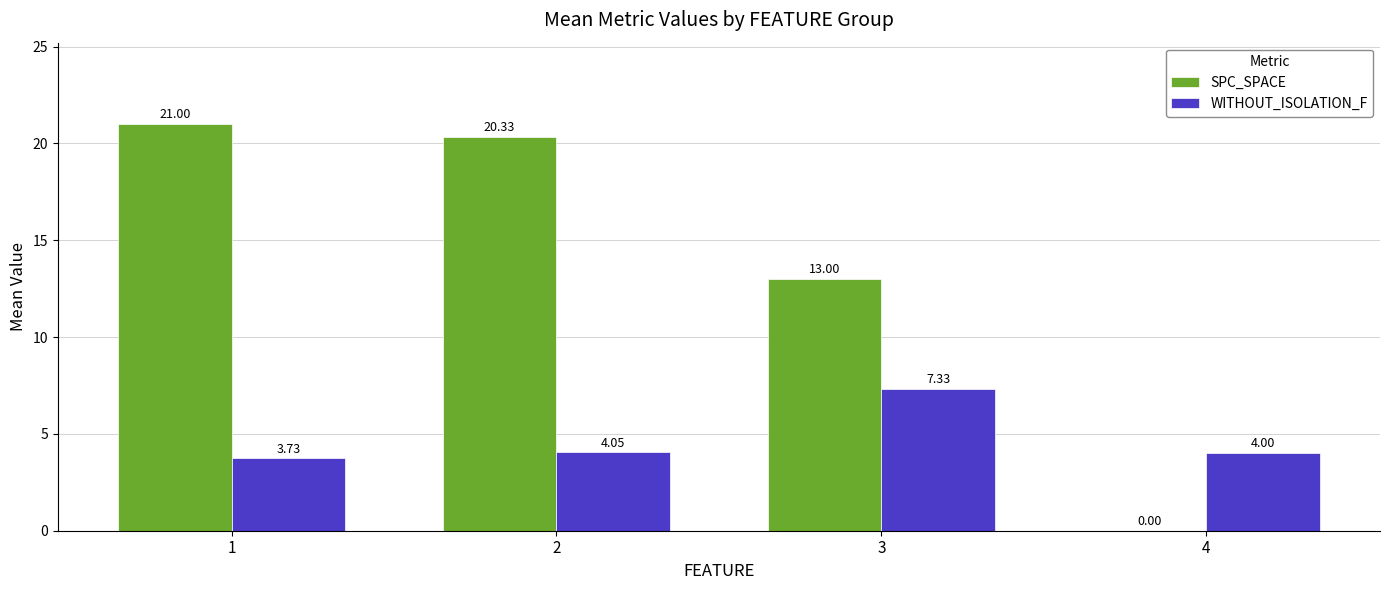

What is the total value across all series at 1?

24.7